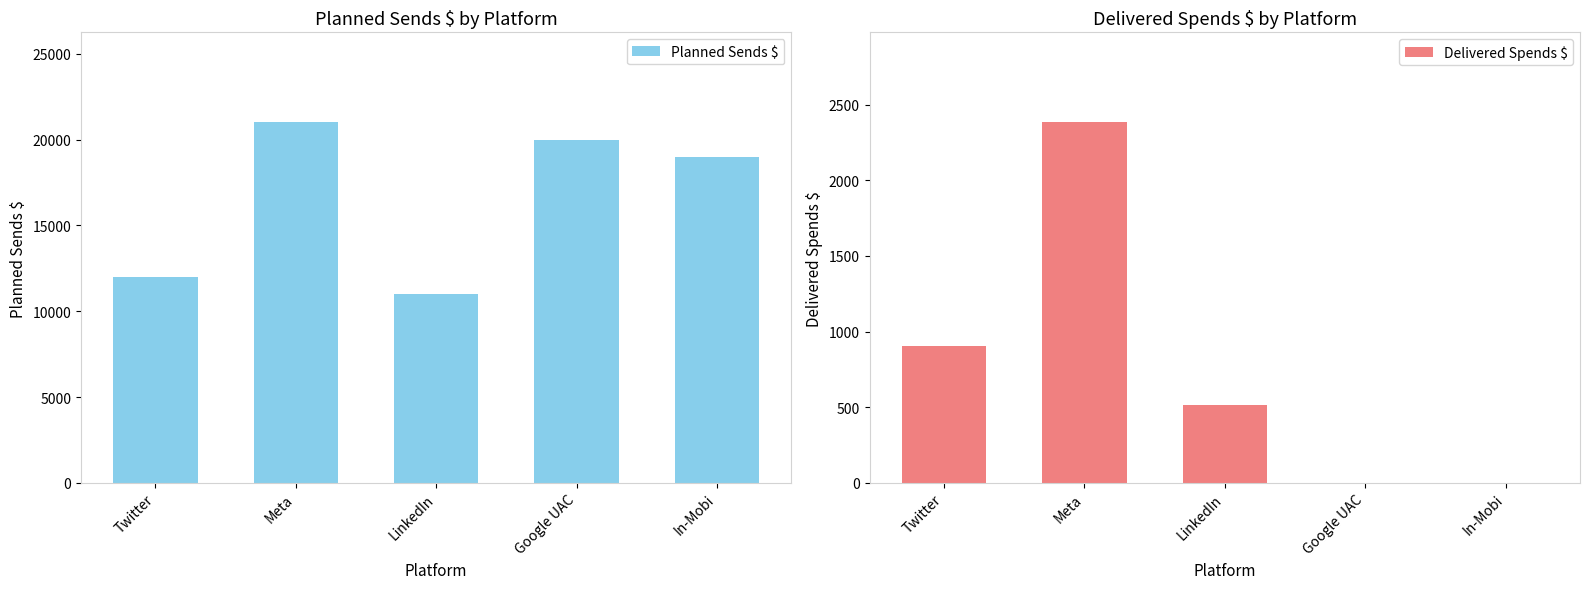

What is the label of the 2nd bar from the left?

Meta